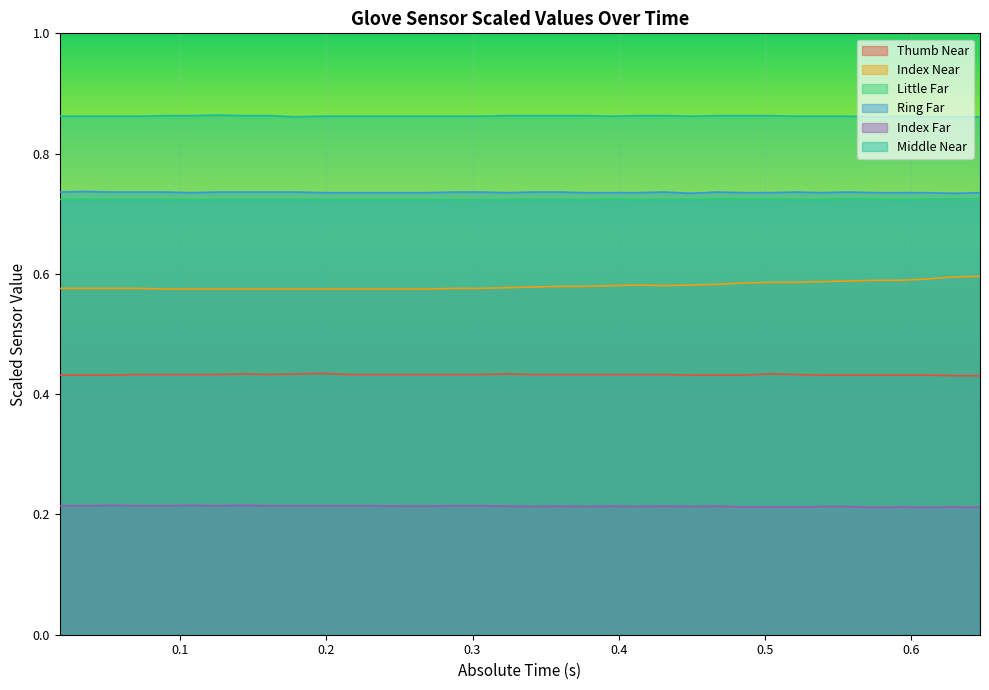

True or false: Index Far and Middle Near cross at least once.

False